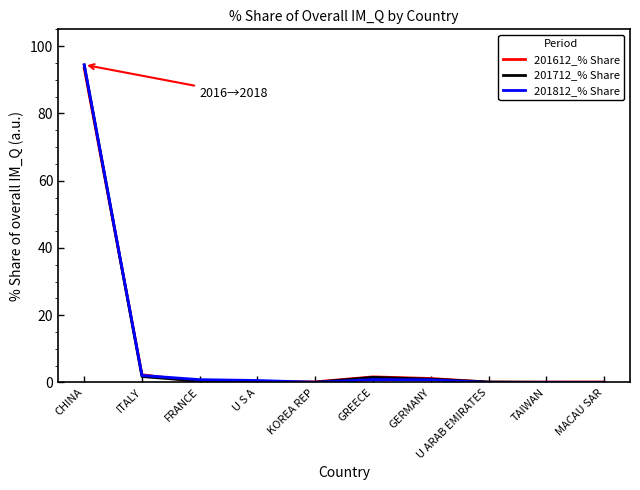

What is the difference between the second highest and minimum values in the 201712_% Share series?

1.7